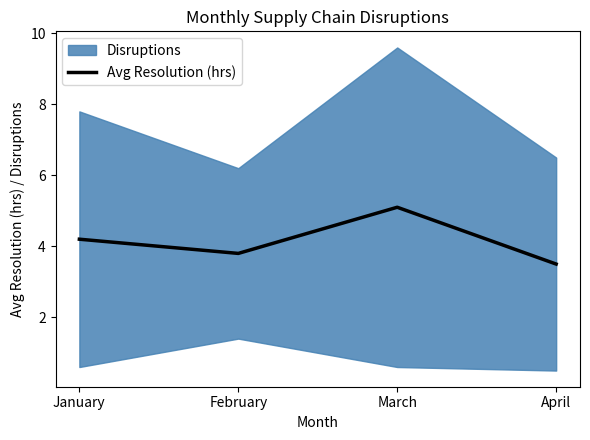

The value at April is 1.9. True or false?

False